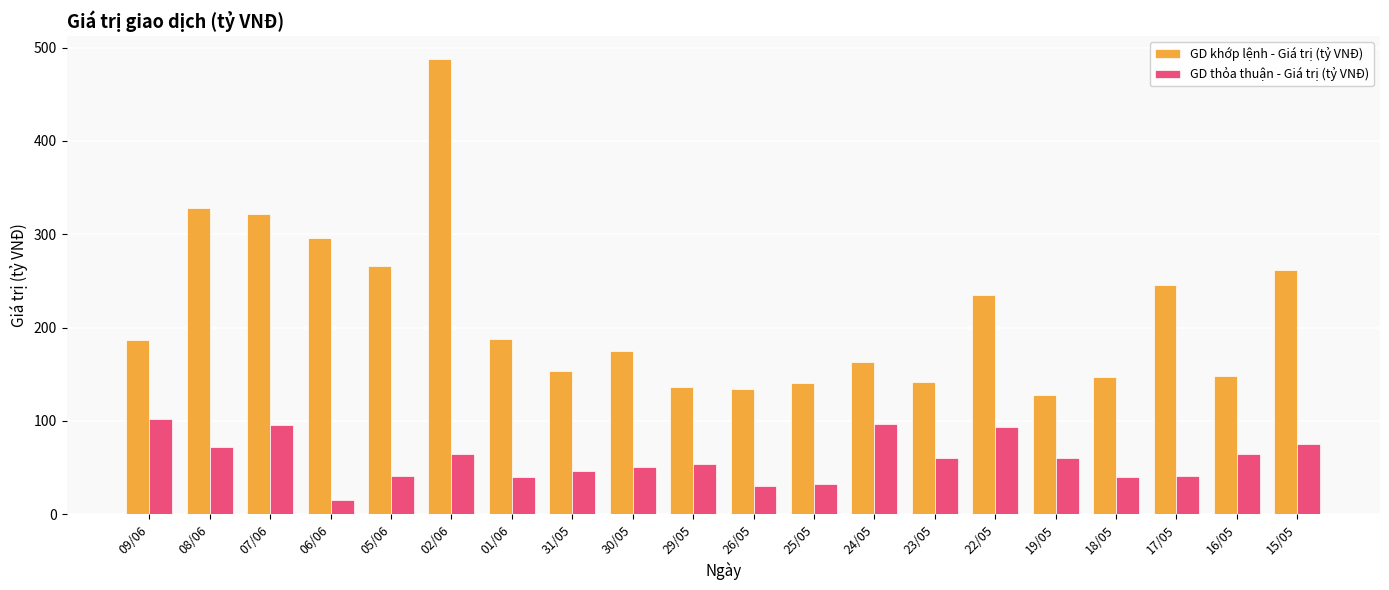

Rank the series by their maximum value, from highest to lowest.

GD khớp lệnh - Giá trị (tỷ VNĐ), GD thỏa thuận - Giá trị (tỷ VNĐ)